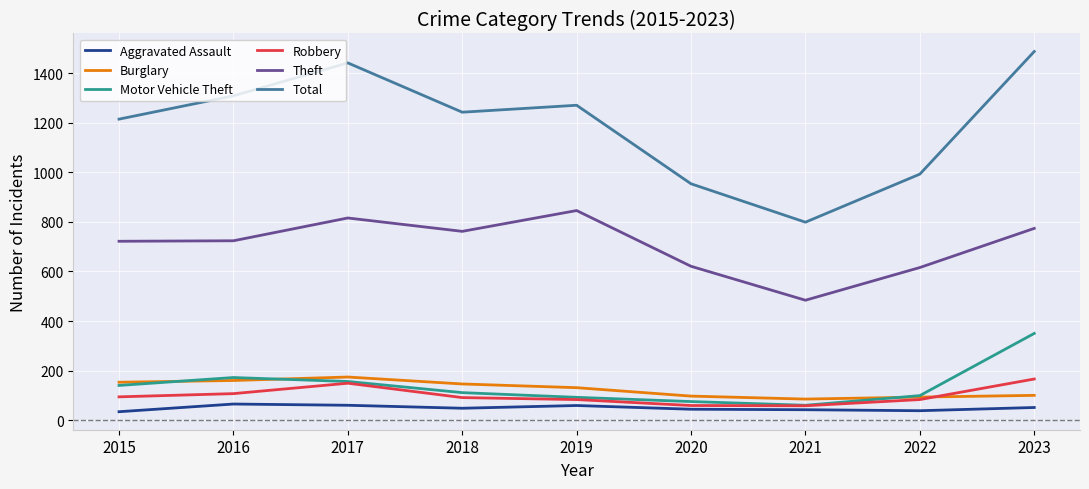

At which label does Motor Vehicle Theft reach its minimum?

2021